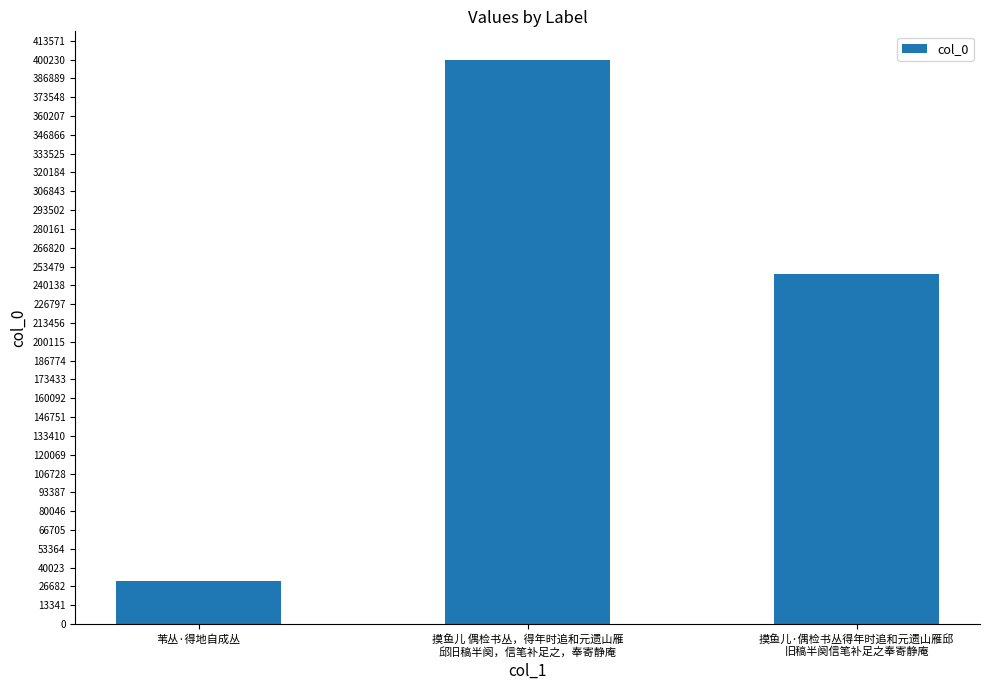

Reading left to right, what are all the values shown in this chart?

30479	400235	247909